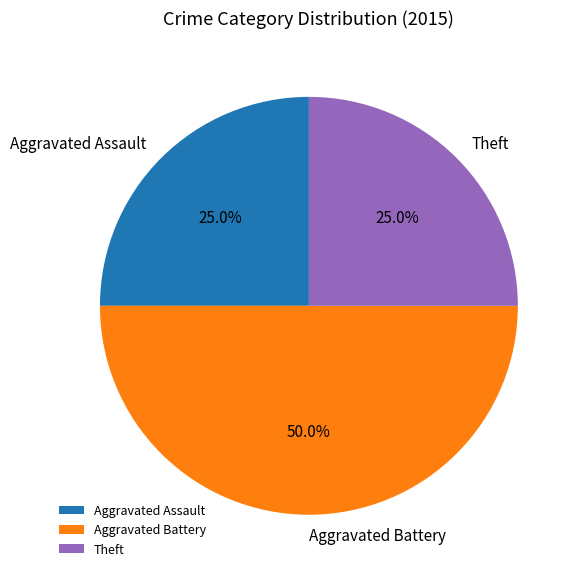

Which category has the biggest portion of the pie?

Aggravated Battery